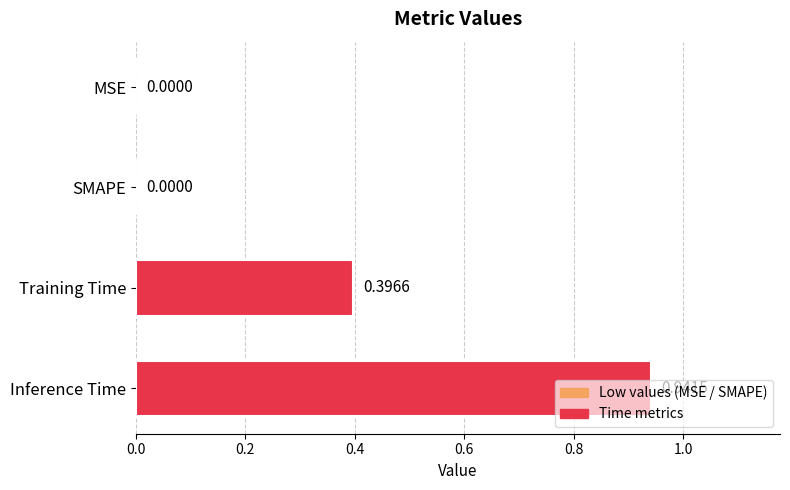

What is the average value?

0.3